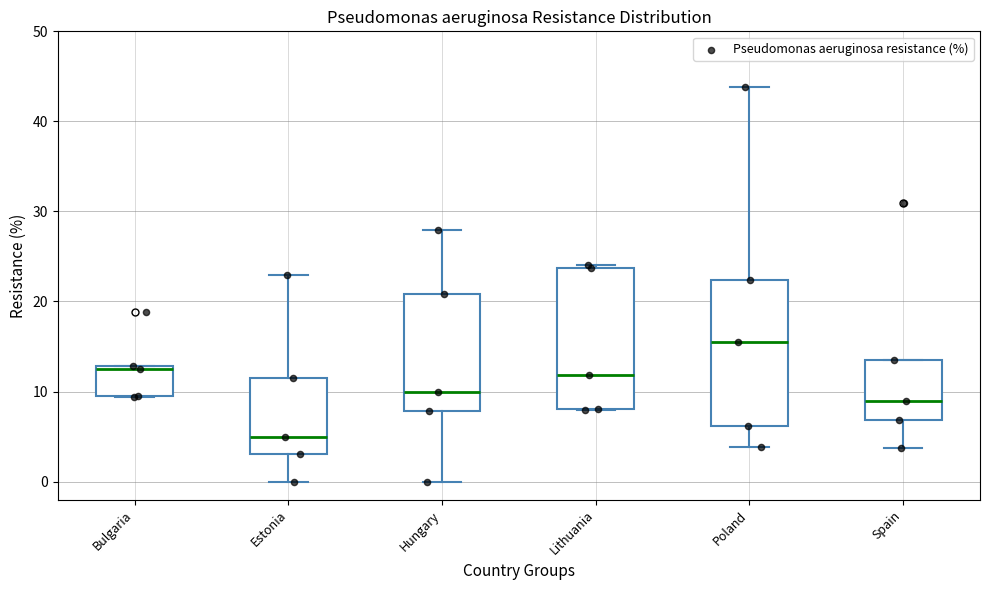

Which box's median line is the lowest?

Estonia